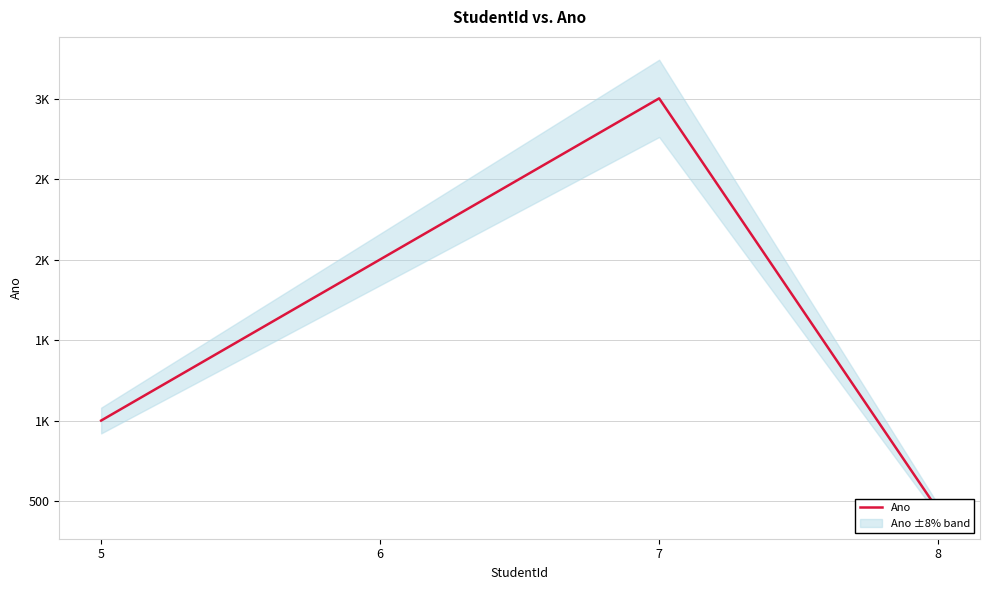

Where does the data first go above 2002?

7